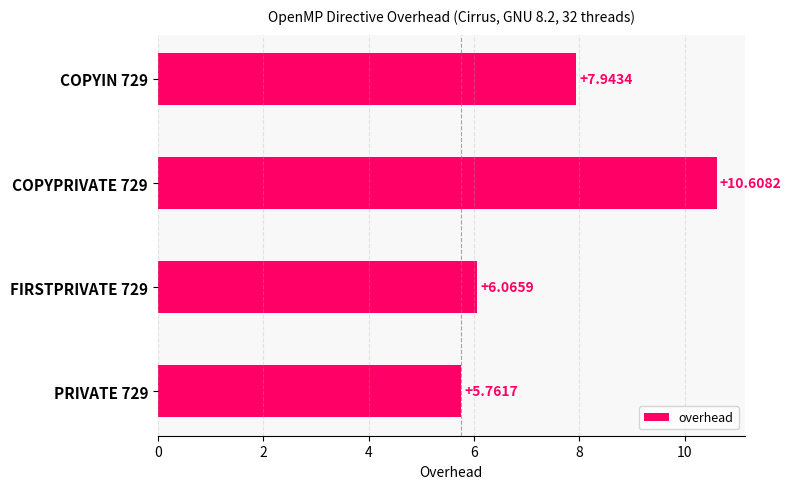

List the labels in order of value, smallest first.

PRIVATE 729, FIRSTPRIVATE 729, COPYIN 729, COPYPRIVATE 729